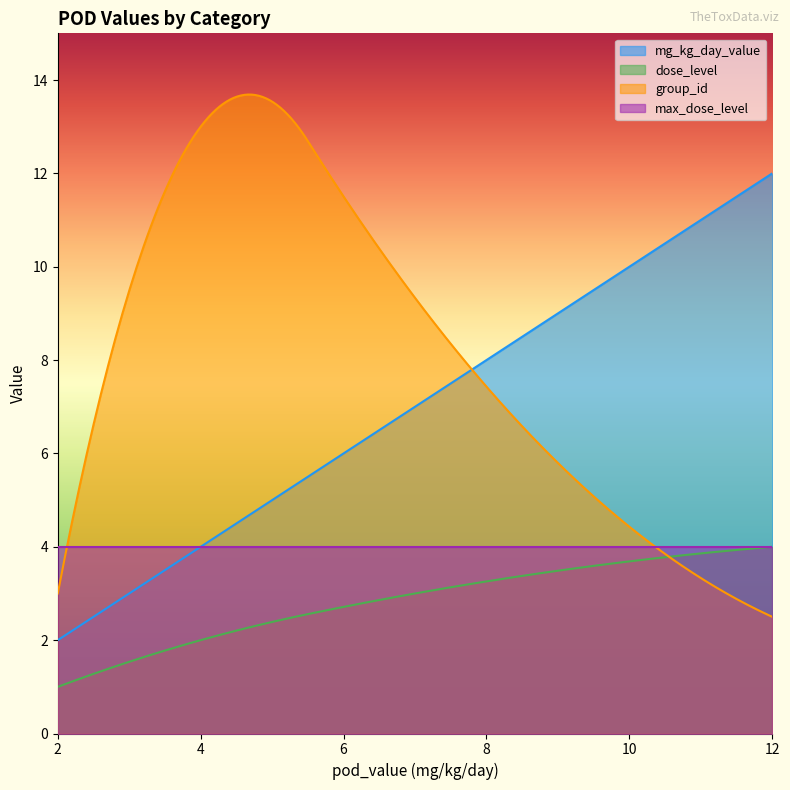

What is the average value of the mg_kg_day_value series?

7.0